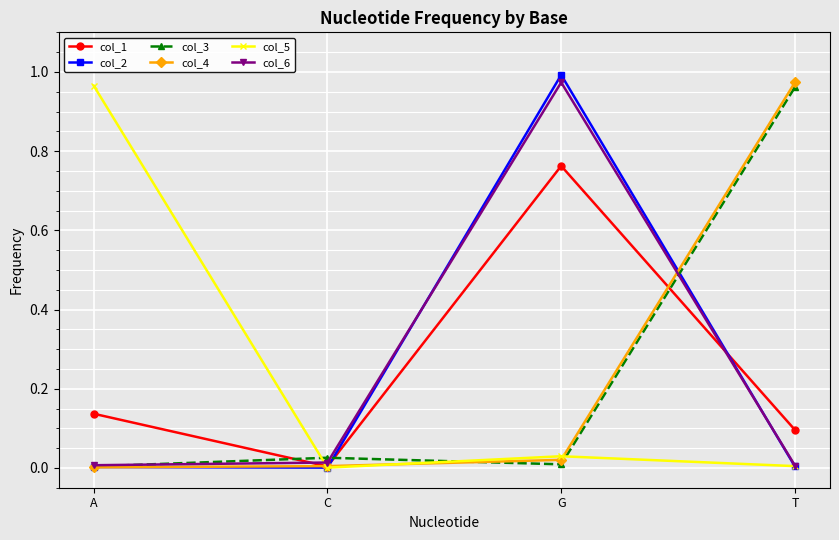

How many series are shown in this chart?

6